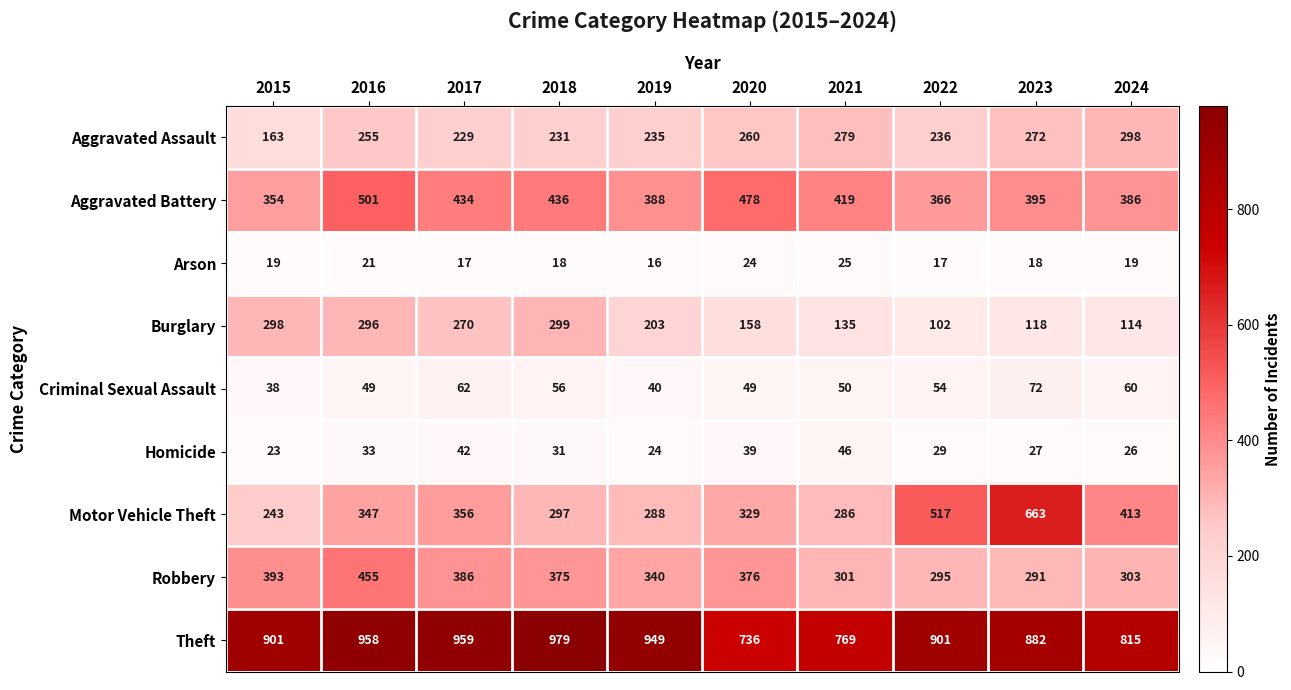

The value of Aggravated Battery at 2018 is 436. True or false?

True